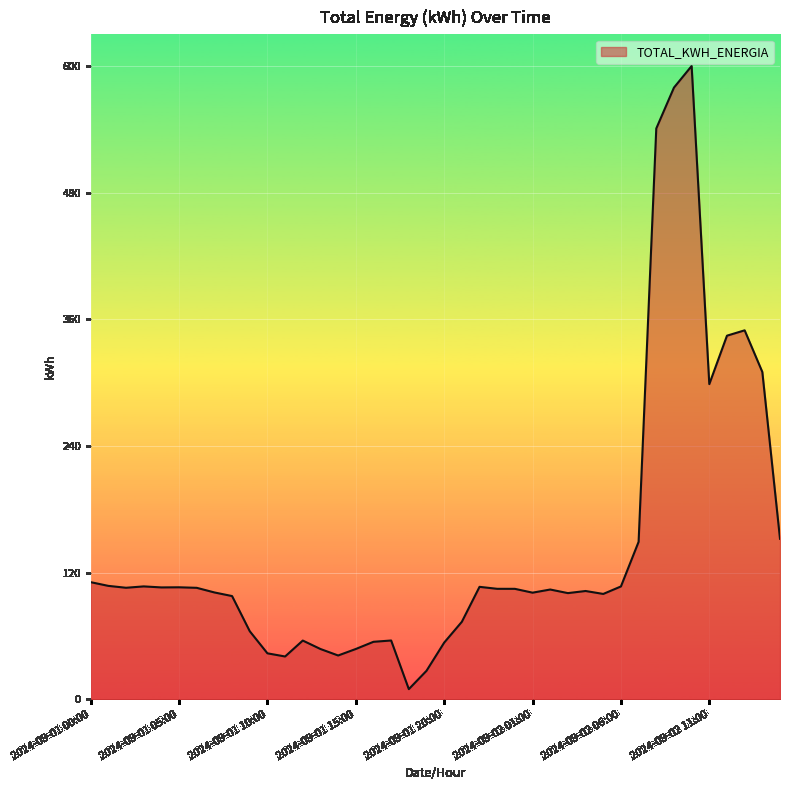

What is the maximum value shown in the chart?

599.5